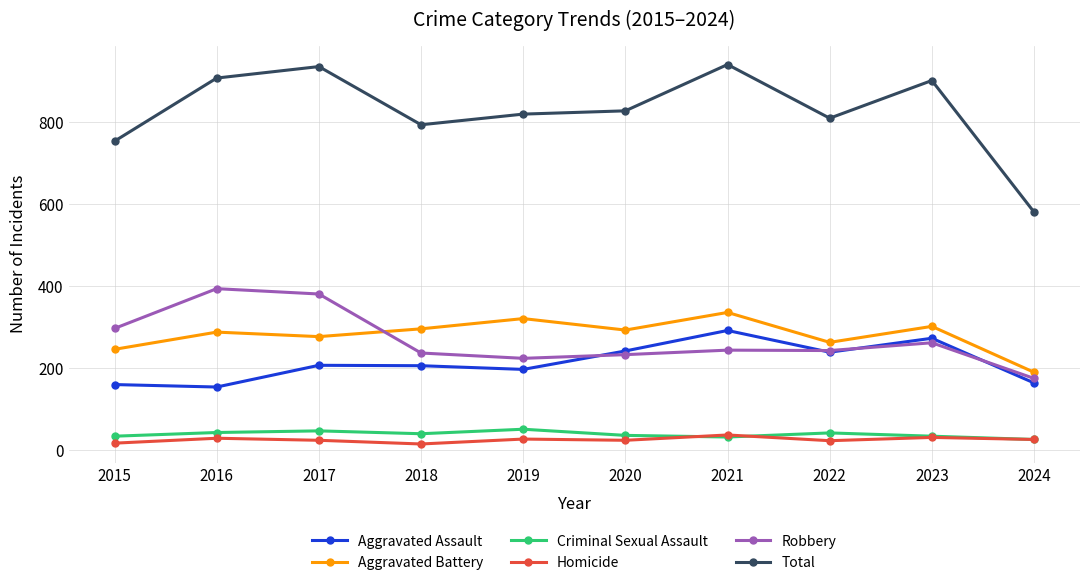

What is the smallest value displayed?

15